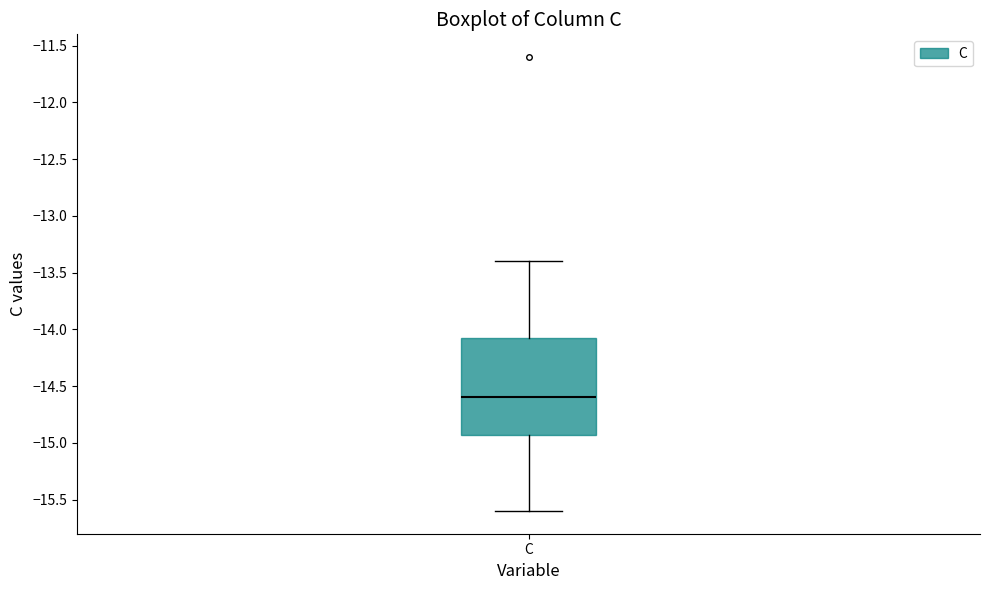

Read this box plot against the y-axis: the position of the median line, the range covered by the box, and the ends of both whiskers. The values are not printed on the chart, so give them approximately, as read against the axis.

median -14.60, box -14.95 to -14.10, whiskers -15.60 to -13.40